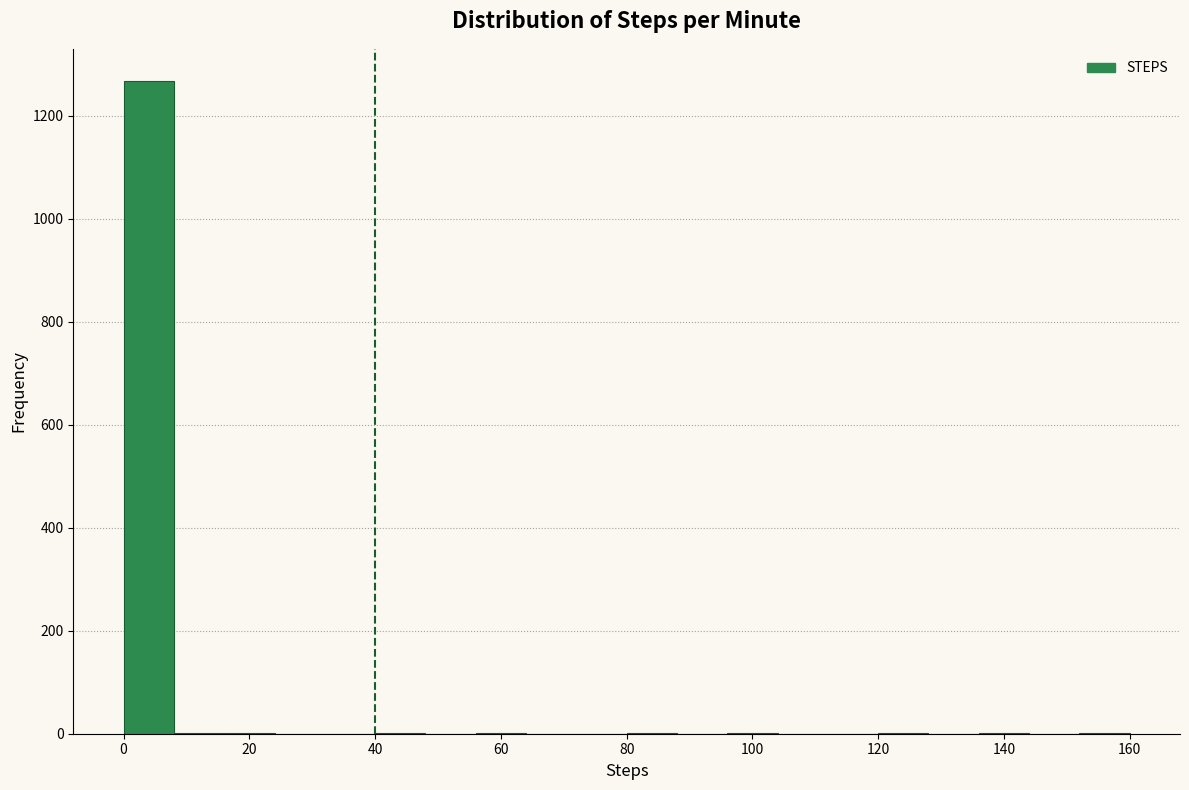

Reading left to right, list every bar in this chart as the range it spans on the x-axis followed by its height. The values are not printed on the chart, so give them approximately, as read against the axis.

0 to 8: 1260
8 to 16: under 20
16 to 24: under 20
24 to 32: 0
32 to 40: 0
40 to 48: under 20
48 to 56: 0
56 to 64: under 20
64 to 72: 0
72 to 80: 0
80 to 88: under 20
88 to 96: 0
96 to 104: under 20
104 to 112: 0
112 to 120: 0
120 to 128: under 20
128 to 136: 0
136 to 144: under 20
144 to 152: 0
152 to 160: under 20